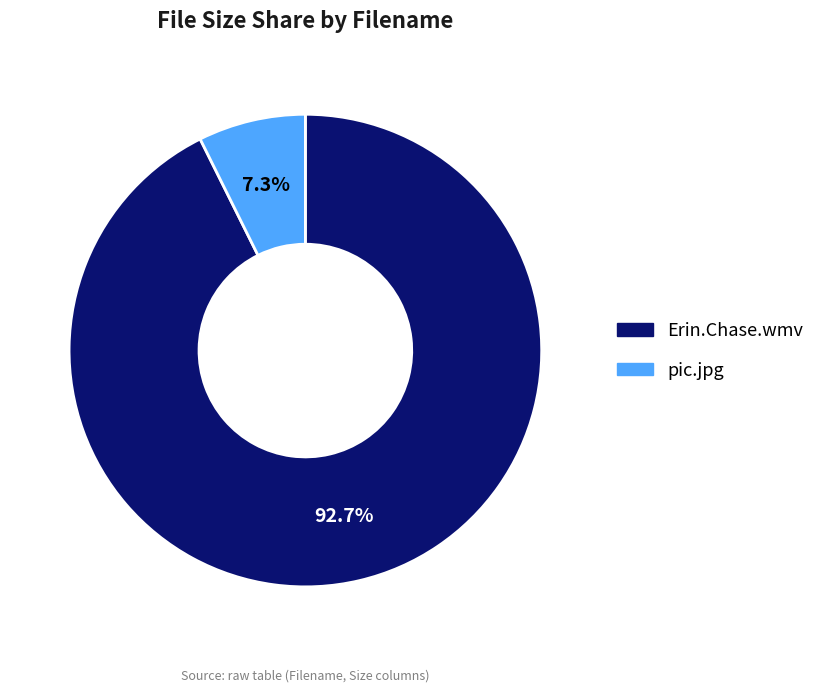

To the nearest percent, what is the difference between the pic.jpg and Erin.Chase.wmv slice percentages?

85%